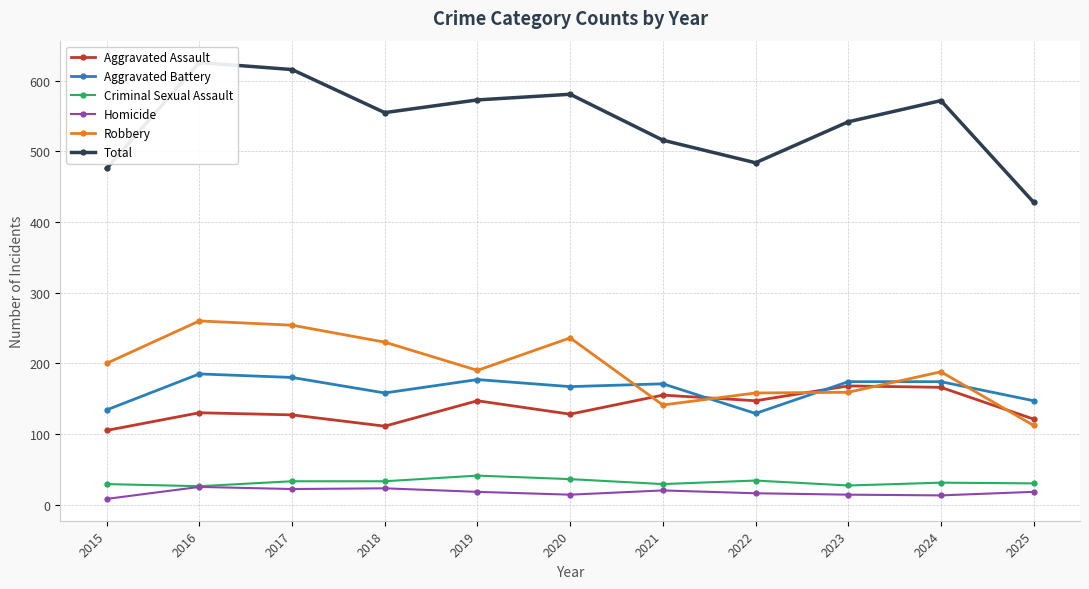

The Homicide series shows 18 at 2019. True or false?

True